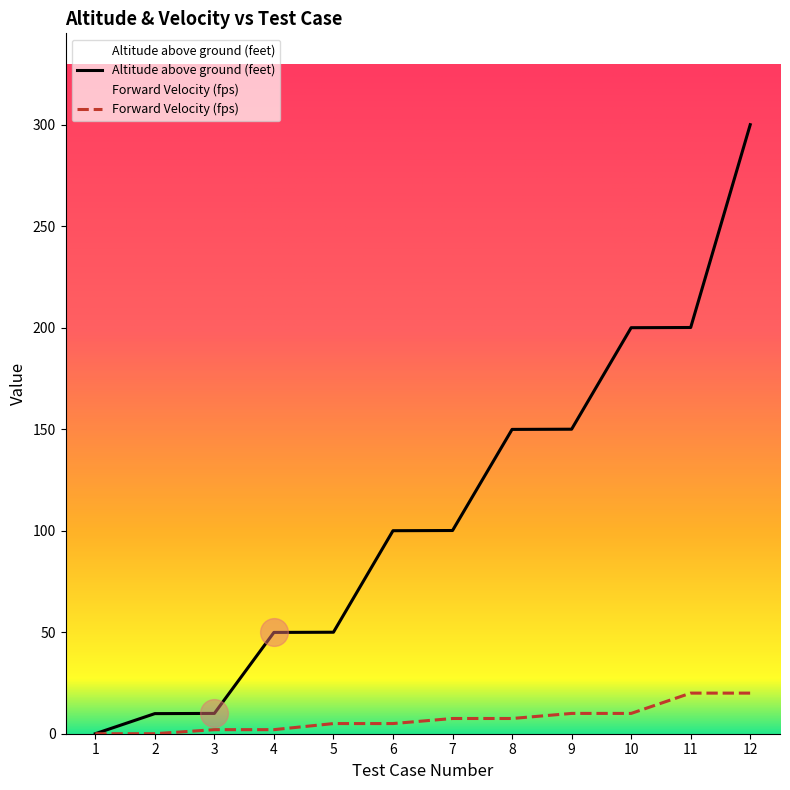

Which series has the largest total across all categories?

Altitude above ground (feet)